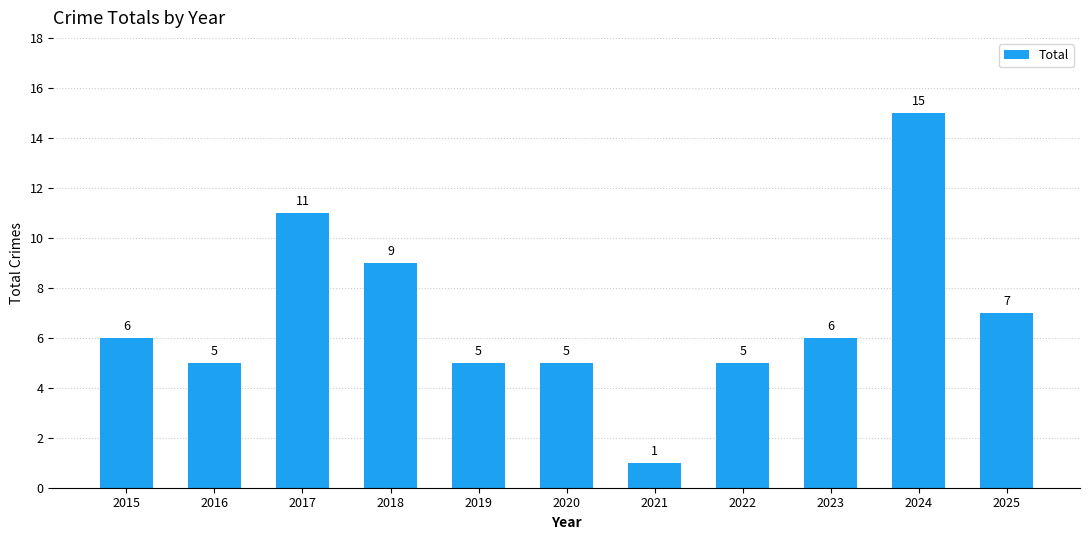

How many data points does each series have?

11